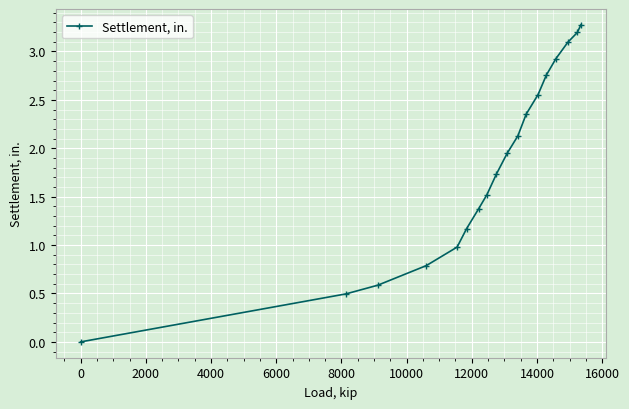

What is the difference between the maximum and minimum values?

3.3